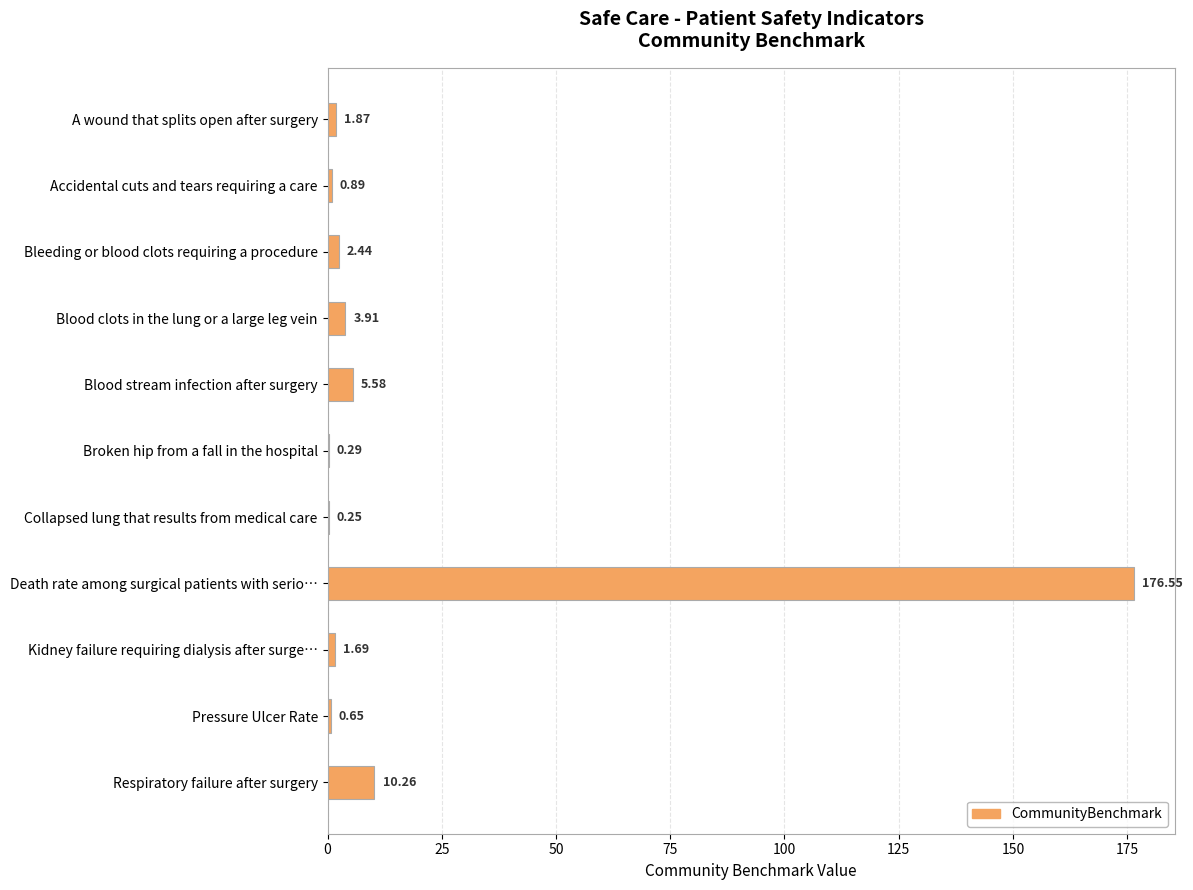

Which category has the highest value across all series?

Death rate among surgical patients with serio…